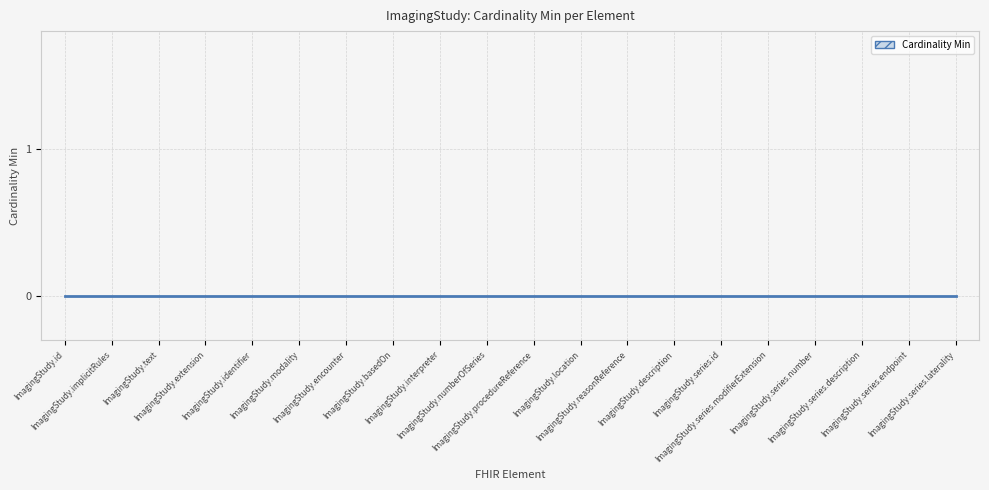

At which category does the chart reach its minimum across all series?

ImagingStudy.id